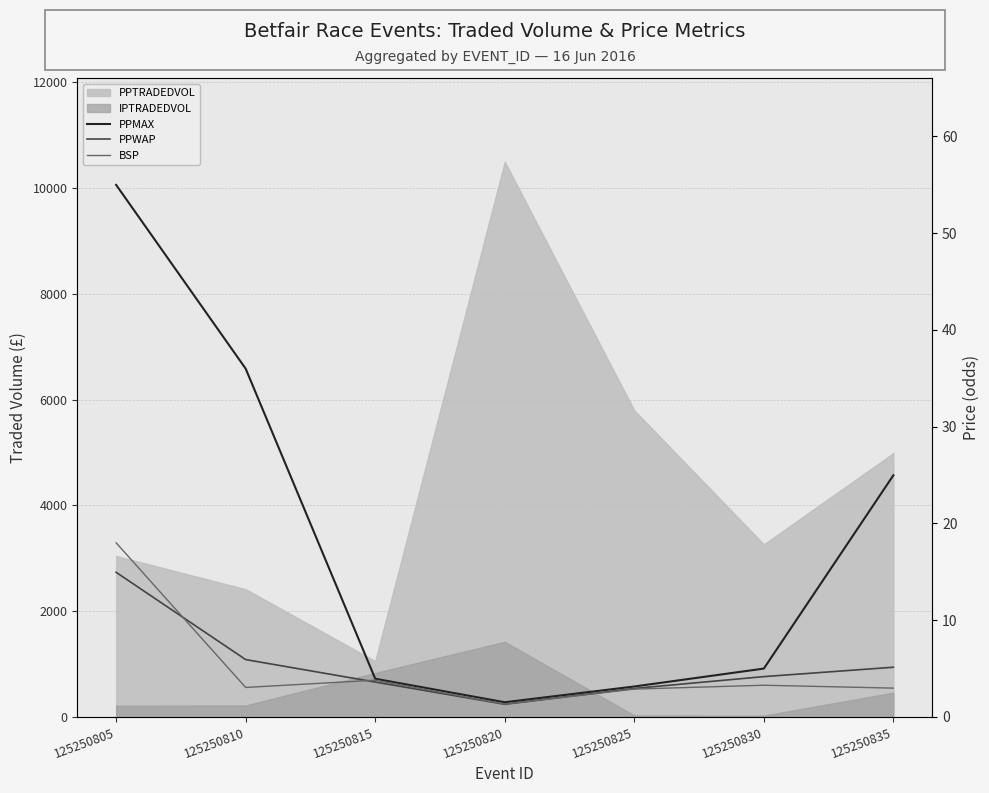

What is the greatest value displayed?

55.0